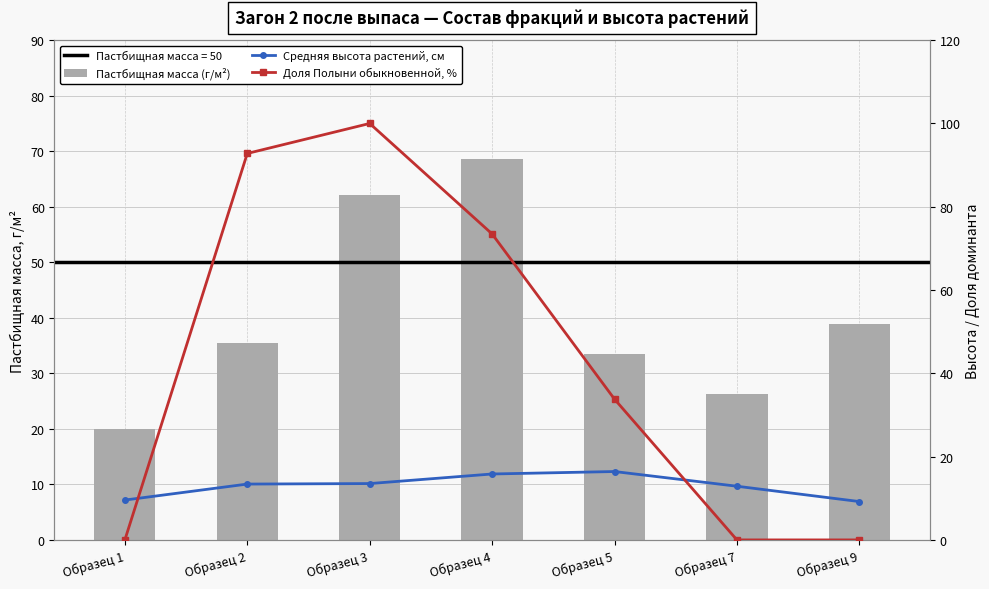

List the series in order of their peak value, highest first.

Доля Полыни обыкновенной, %, Пастбищная масса (г/м²), Средняя высота растений, см